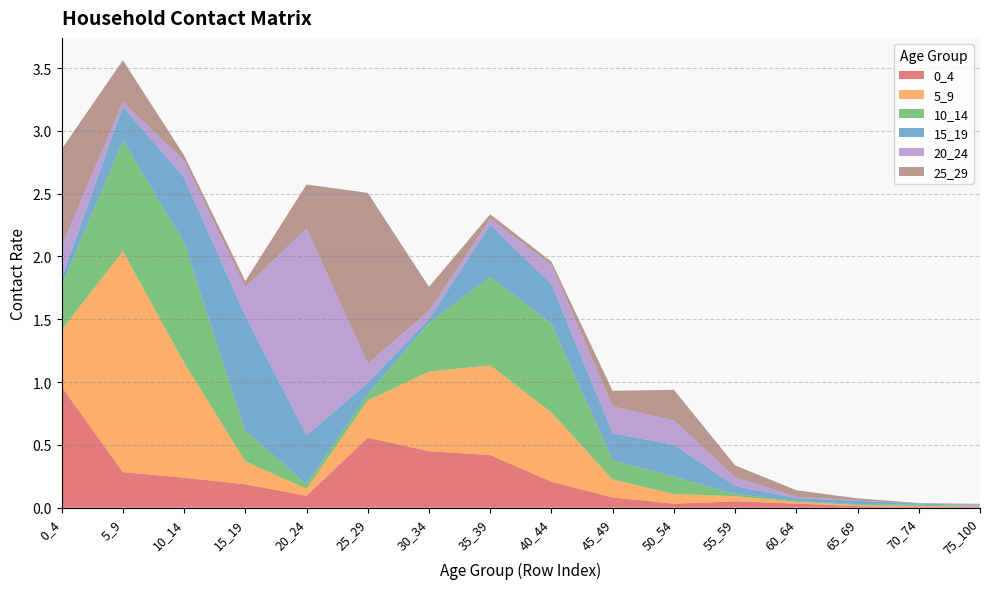

Reading left to right, extract all data points from this chart.

0_4: 0_4=1.0	5_9=0.3	10_14=0.2	15_19=0.2	20_24=0.1	25_29=0.6	30_34=0.4	35_39=0.4	40_44=0.2	45_49=0.1	50_54=0.0	55_59=0.1	60_64=0.0	65_69=0.0	70_74=0.0	75_100=0.0
5_9: 0_4=0.5	5_9=1.8	10_14=0.9	15_19=0.2	20_24=0.1	25_29=0.3	30_34=0.6	35_39=0.7	40_44=0.6	45_49=0.1	50_54=0.1	55_59=0.0	60_64=0.0	65_69=0.0	70_74=0.0	75_100=0.0
10_14: 0_4=0.4	5_9=0.9	10_14=1.0	15_19=0.2	20_24=0.0	25_29=0.0	30_34=0.4	35_39=0.7	40_44=0.7	45_49=0.2	50_54=0.1	55_59=0.0	60_64=0.0	65_69=0.0	70_74=0.0	75_100=0.0
15_19: 0_4=0.1	5_9=0.3	10_14=0.5	15_19=0.9	20_24=0.4	25_29=0.1	30_34=0.0	35_39=0.4	40_44=0.3	45_49=0.2	50_54=0.3	55_59=0.1	60_64=0.0	65_69=0.0	70_74=0.0	75_100=0.0
20_24: 0_4=0.3	5_9=0.0	10_14=0.1	15_19=0.2	20_24=1.6	25_29=0.2	30_34=0.1	35_39=0.0	40_44=0.2	45_49=0.2	50_54=0.2	55_59=0.1	60_64=0.0	65_69=0.0	70_74=0.0	75_100=0.0
25_29: 0_4=0.8	5_9=0.3	10_14=0.0	15_19=0.0	20_24=0.4	25_29=1.4	30_34=0.2	35_39=0.0	40_44=0.0	45_49=0.1	50_54=0.2	55_59=0.1	60_64=0.1	65_69=0.0	70_74=0.0	75_100=0.0